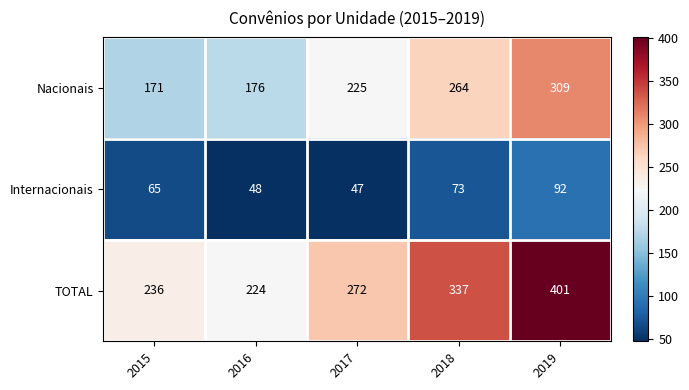

Count the number of categories in the chart.

5